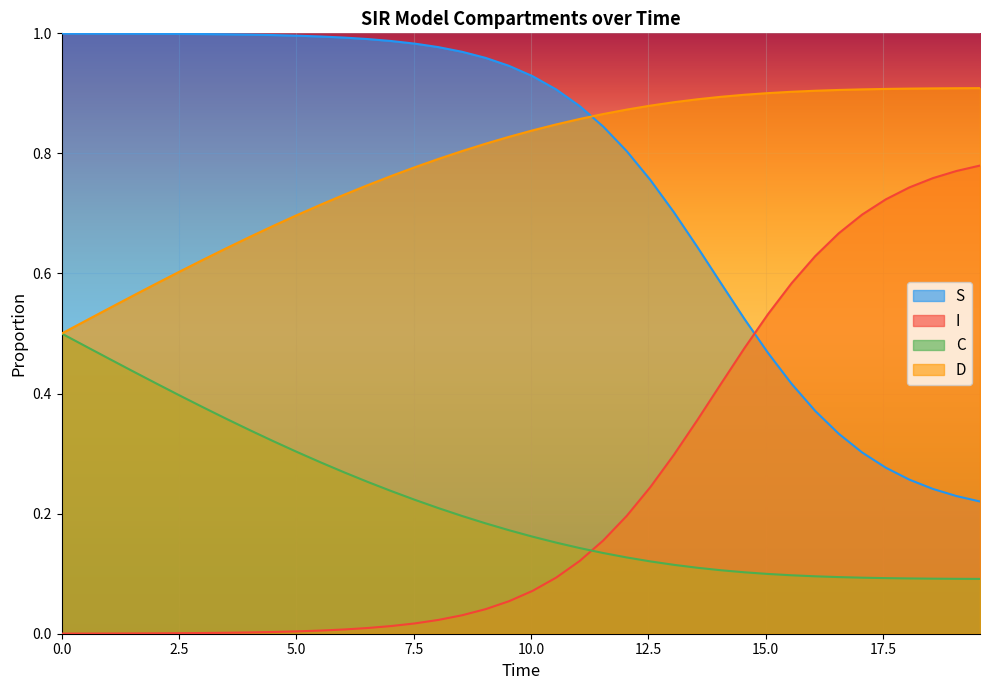

True or false: C and S cross at least once.

False